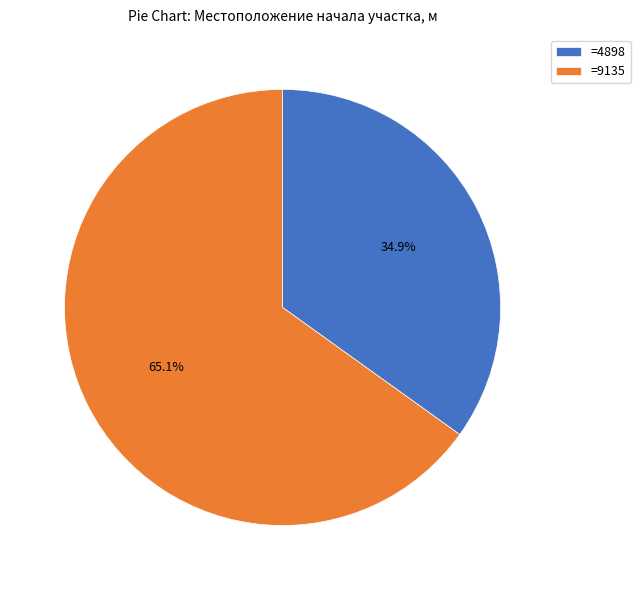

What is the total percentage of =9135 and =4898?

100.0%